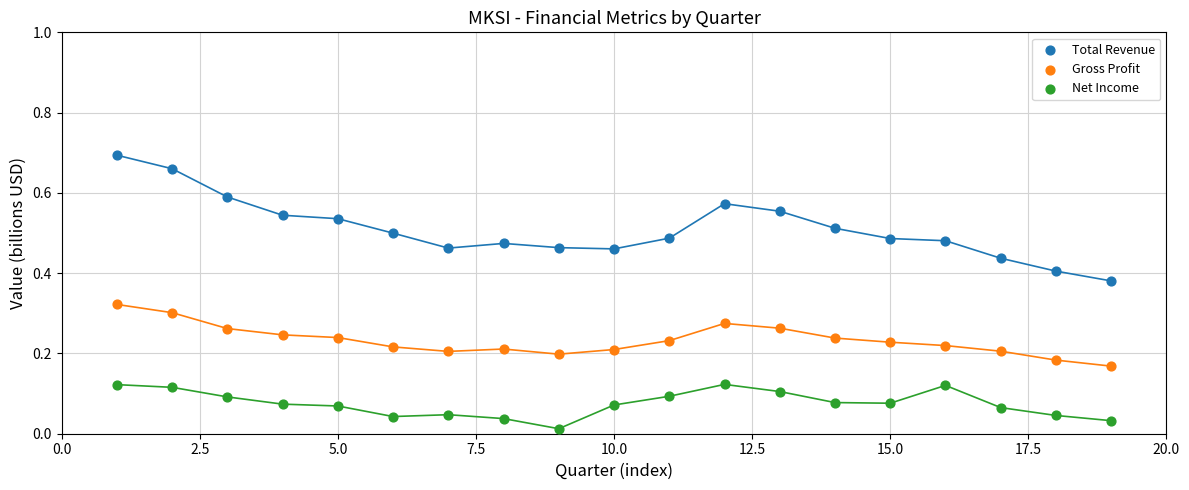

Which series reaches the minimum Y coordinate?

Net Income